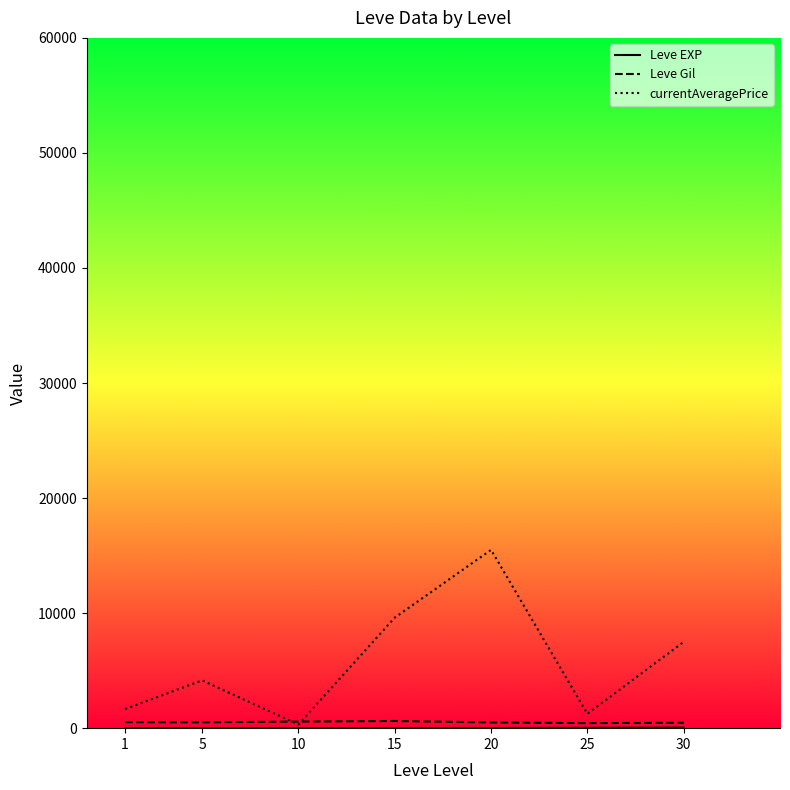

Does the chart have visible grid lines?

No